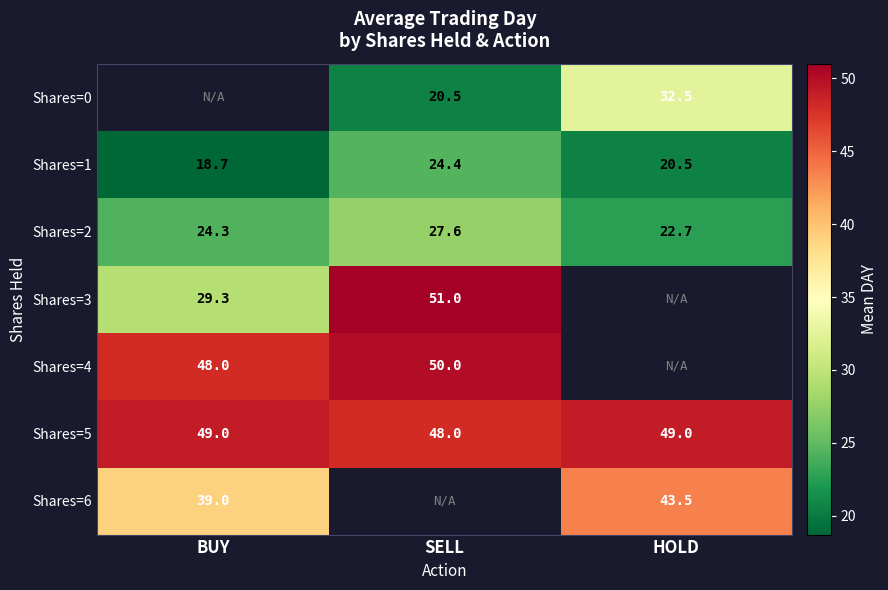

Is the value of Shares=2 at HOLD greater than the value of Shares=5 at BUY?

No